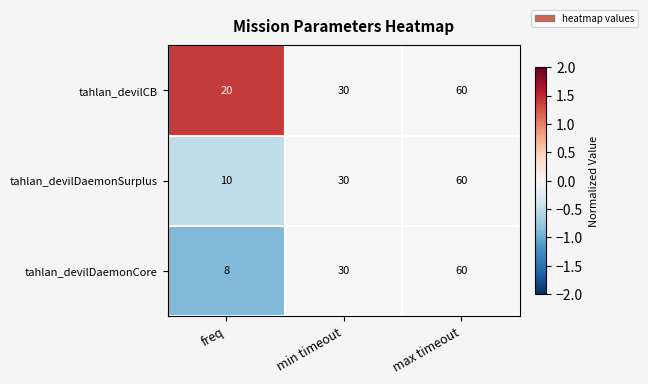

Rank the categories by tahlan_devilDaemonSurplus value from highest to lowest.

max timeout, min timeout, freq